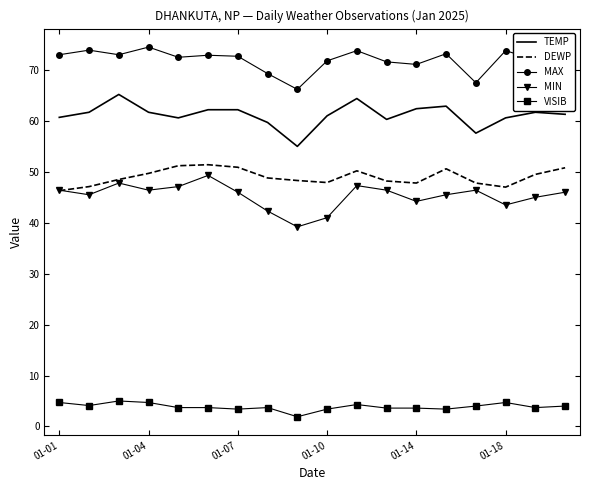

What is the smallest value displayed?

1.9